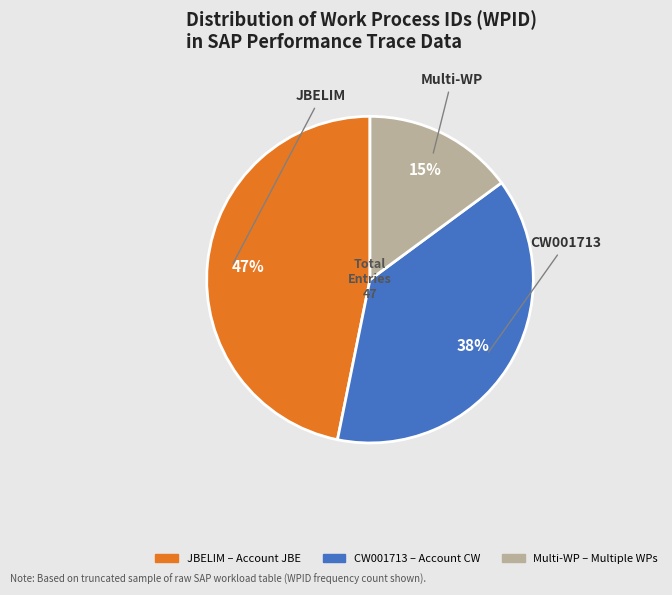

Is there a majority slice in this chart?

No